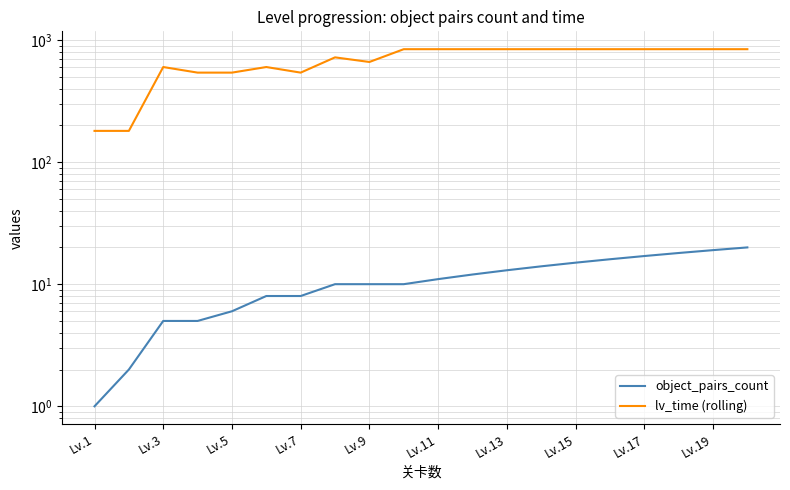

What is the value of the lv_time (rolling) point at the 14th from the left?

840